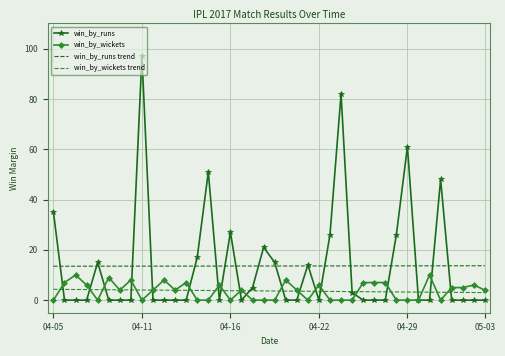

Which series has the widest spread of values?

win_by_runs